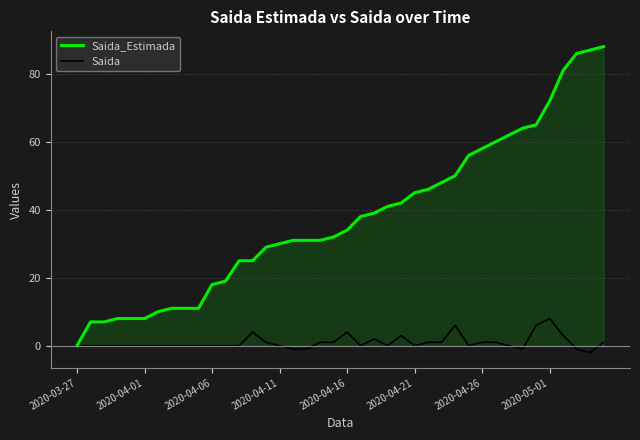

Rank the series by their average value, from lowest to highest.

Saida, Saida_Estimada